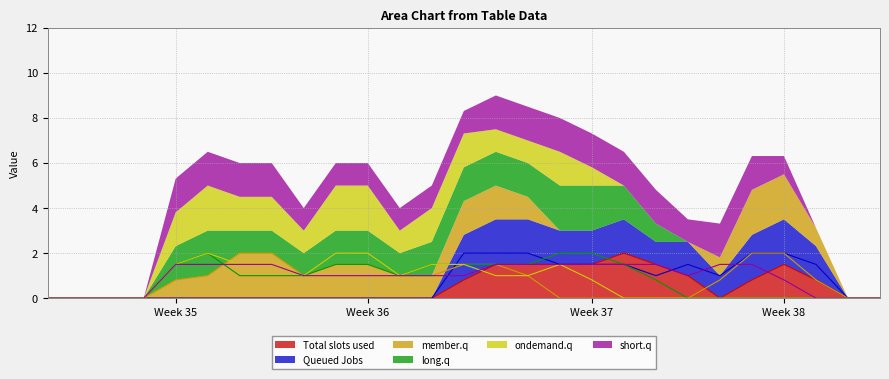

What is the total value across all series at 14?

9.0